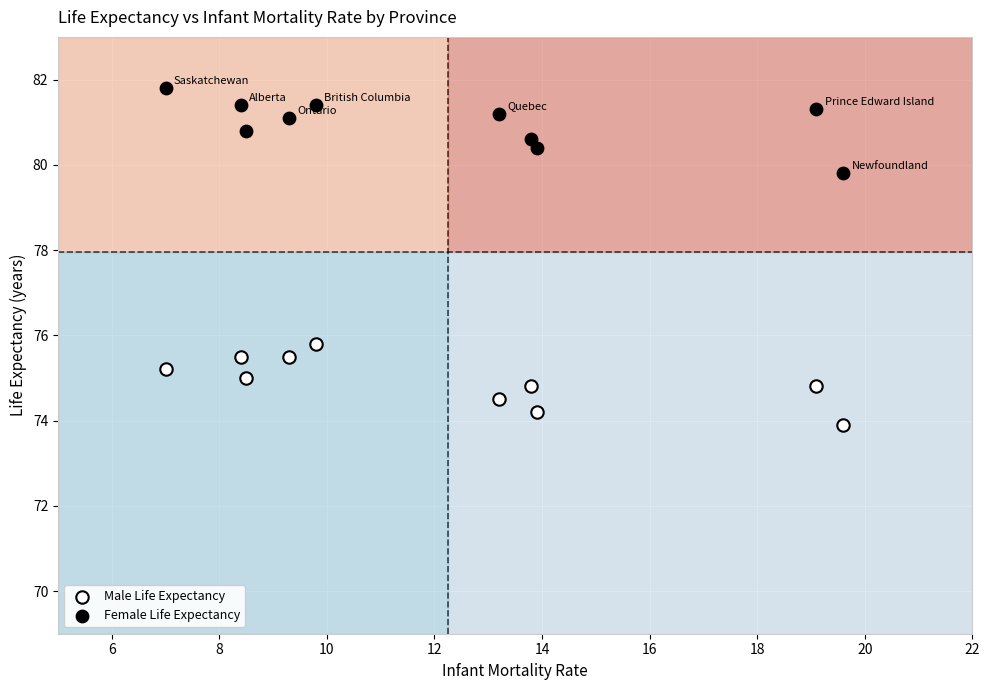

Across all series, what Y value is closest to 77?

75.8